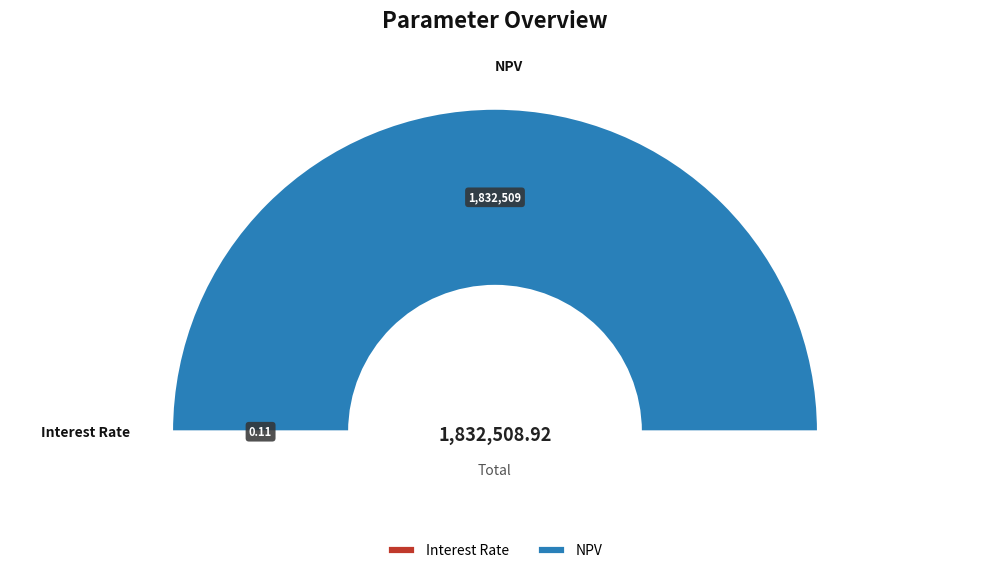

Rank the categories by value from highest to lowest.

NPV, Interest Rate